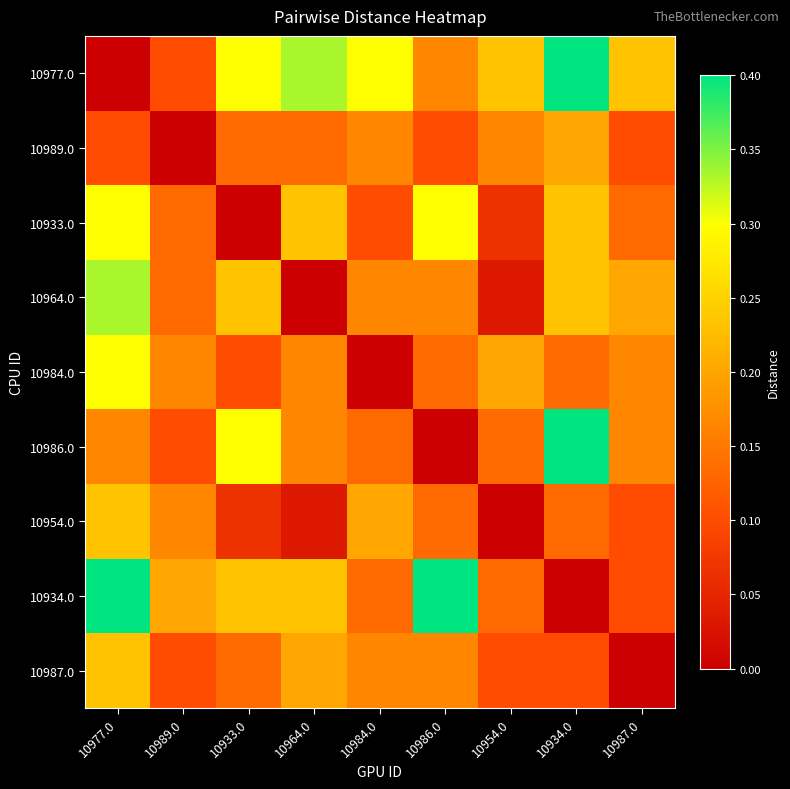

Reading left to right, what are all the values shown in this chart?

10977.0: 10977.0=0.0	10989.0=0.1	10933.0=0.3	10964.0=0.3	10984.0=0.3	10986.0=0.2	10954.0=0.2	10934.0=0.4	10987.0=0.2
10989.0: 10977.0=0.1	10989.0=0.0	10933.0=0.1	10964.0=0.1	10984.0=0.2	10986.0=0.1	10954.0=0.2	10934.0=0.2	10987.0=0.1
10933.0: 10977.0=0.3	10989.0=0.1	10933.0=0.0	10964.0=0.2	10984.0=0.1	10986.0=0.3	10954.0=0.1	10934.0=0.2	10987.0=0.1
10964.0: 10977.0=0.3	10989.0=0.1	10933.0=0.2	10964.0=0.0	10984.0=0.2	10986.0=0.2	10954.0=0.0	10934.0=0.2	10987.0=0.2
10984.0: 10977.0=0.3	10989.0=0.2	10933.0=0.1	10964.0=0.2	10984.0=0.0	10986.0=0.1	10954.0=0.2	10934.0=0.1	10987.0=0.2
10986.0: 10977.0=0.2	10989.0=0.1	10933.0=0.3	10964.0=0.2	10984.0=0.1	10986.0=0.0	10954.0=0.1	10934.0=0.4	10987.0=0.2
10954.0: 10977.0=0.2	10989.0=0.2	10933.0=0.1	10964.0=0.0	10984.0=0.2	10986.0=0.1	10954.0=0.0	10934.0=0.1	10987.0=0.1
10934.0: 10977.0=0.4	10989.0=0.2	10933.0=0.2	10964.0=0.2	10984.0=0.1	10986.0=0.4	10954.0=0.1	10934.0=0.0	10987.0=0.1
10987.0: 10977.0=0.2	10989.0=0.1	10933.0=0.1	10964.0=0.2	10984.0=0.2	10986.0=0.2	10954.0=0.1	10934.0=0.1	10987.0=0.0